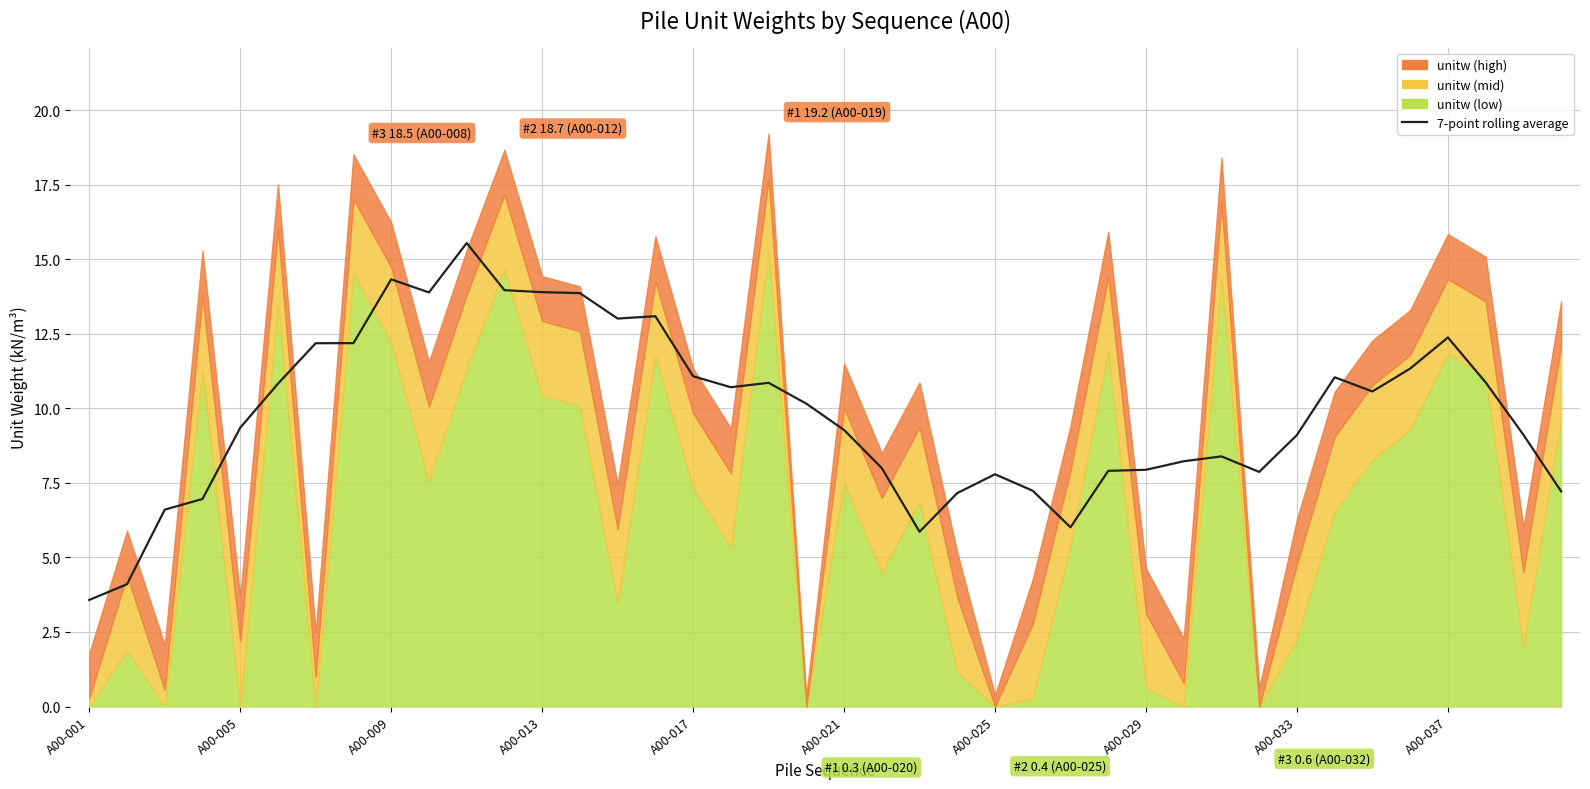

What is the sum of all values?

393.4